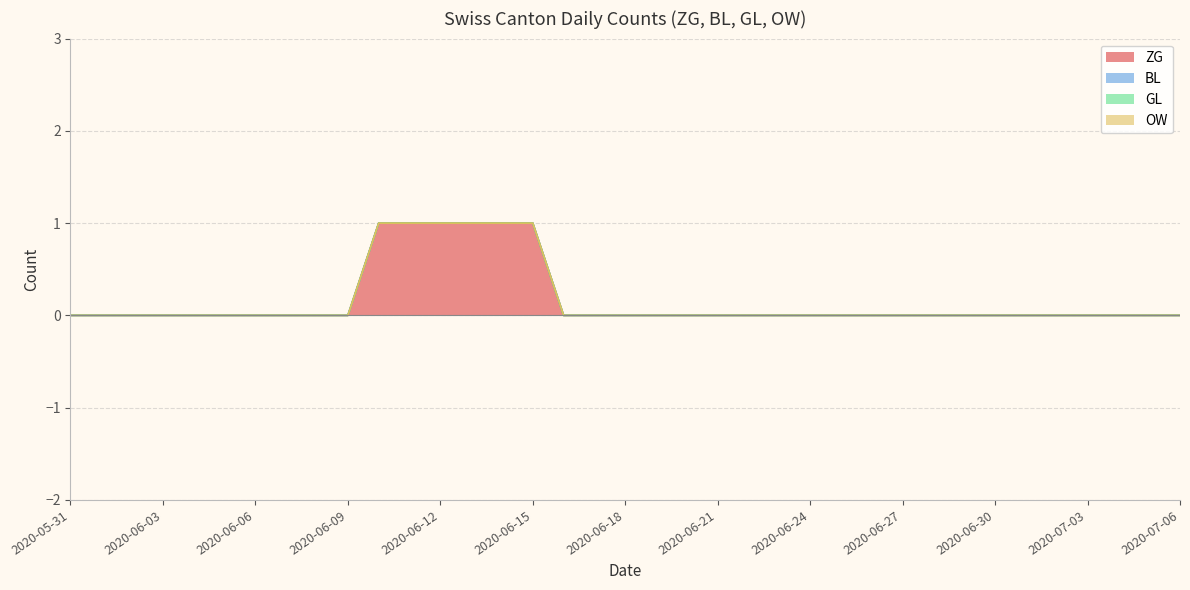

True or false: GL has a value of 0 at 2020-06-27.

True